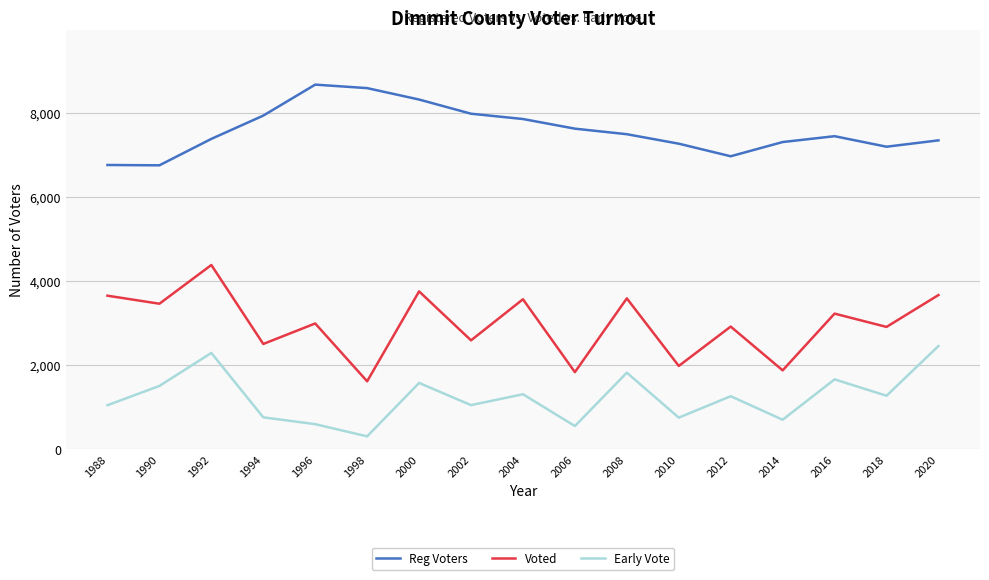

Which series has the largest range (max minus min)?

Voted